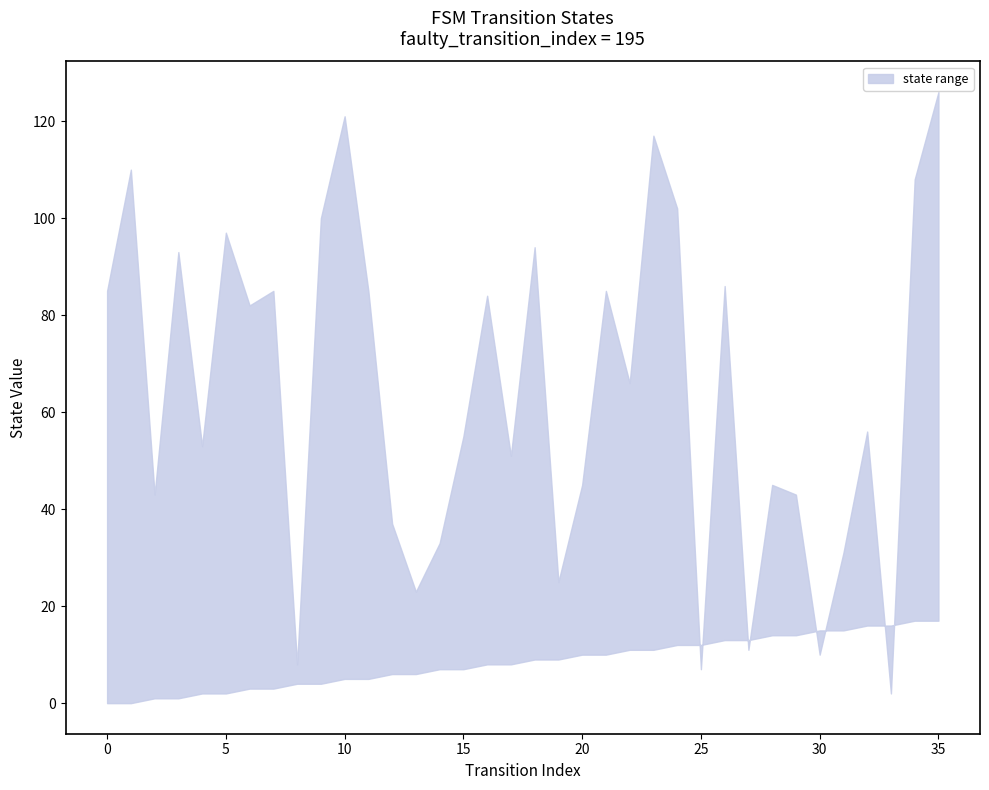

Which category has the highest value in the destination_state series?

35